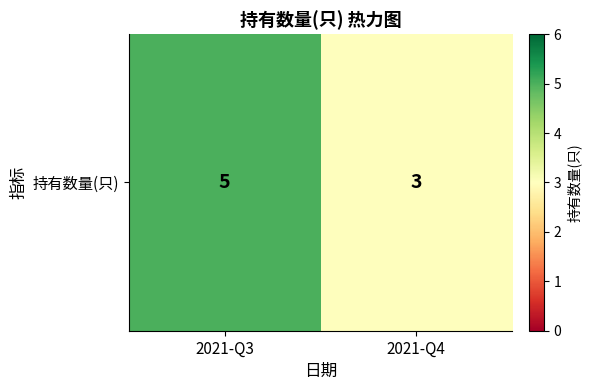

The value at 2021-Q3 is 9. True or false?

False